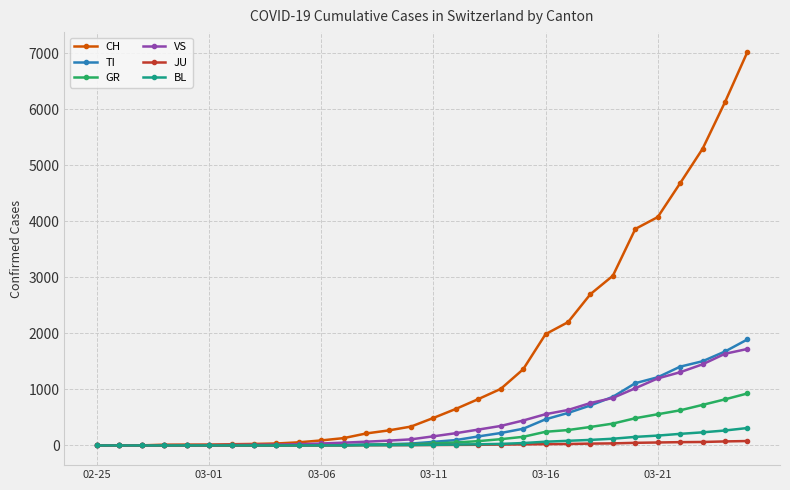

Which series has the largest total across all categories?

CH